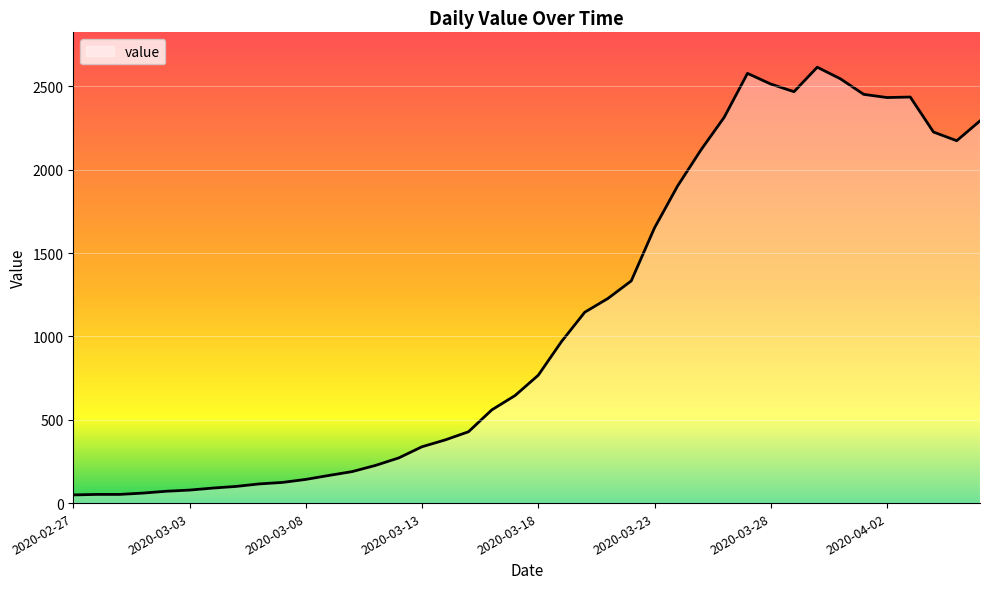

What is the difference between the maximum and minimum values?

2566